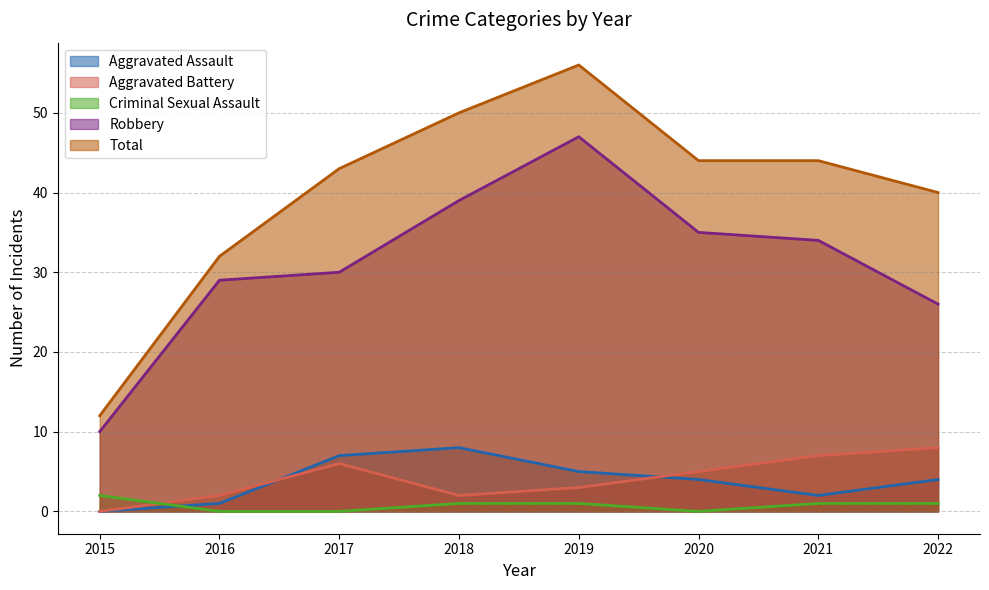

Rank the series by their maximum value, from lowest to highest.

Criminal Sexual Assault, Aggravated Assault, Aggravated Battery, Robbery, Total